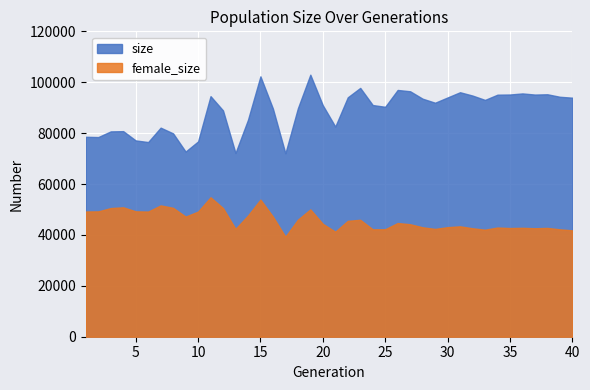

What are all the series names shown in the legend?

size, female_size